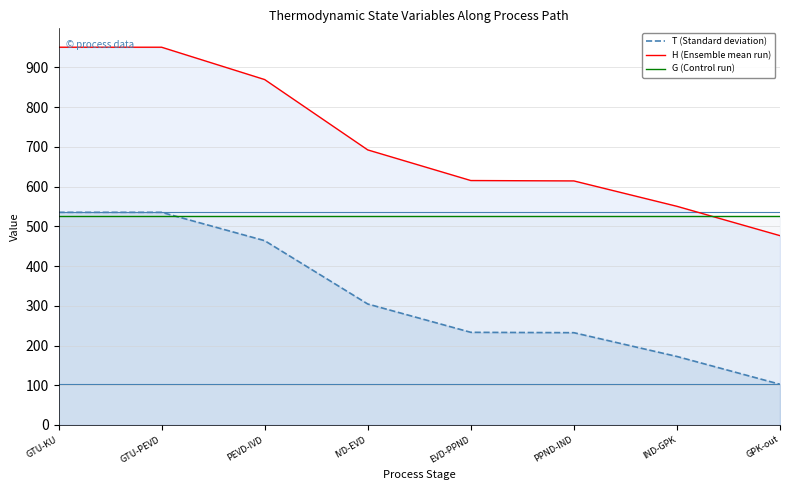

After their last crossing, which series has the higher values: G (Control run) or H (Ensemble mean run)?

G (Control run)